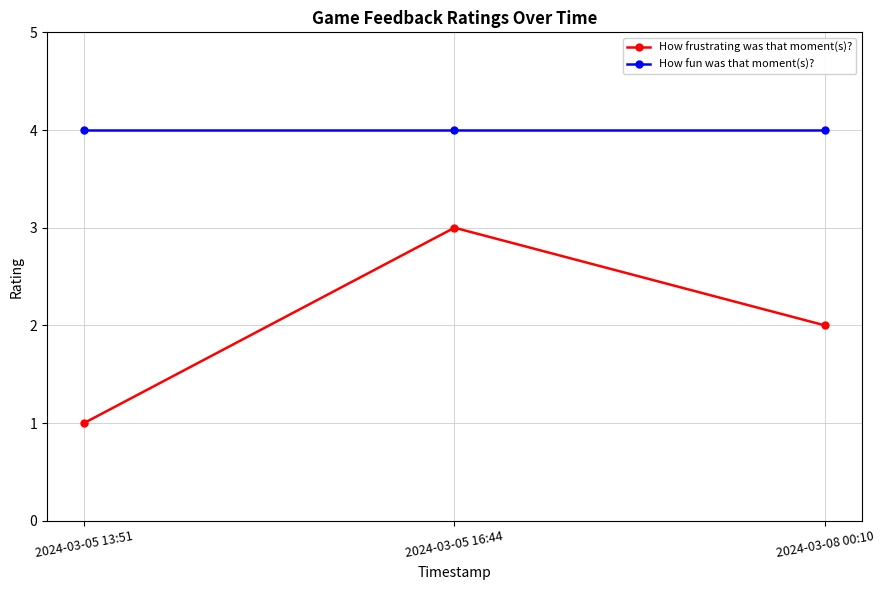

Which series has the largest total across all categories?

How fun was that moment(s)?